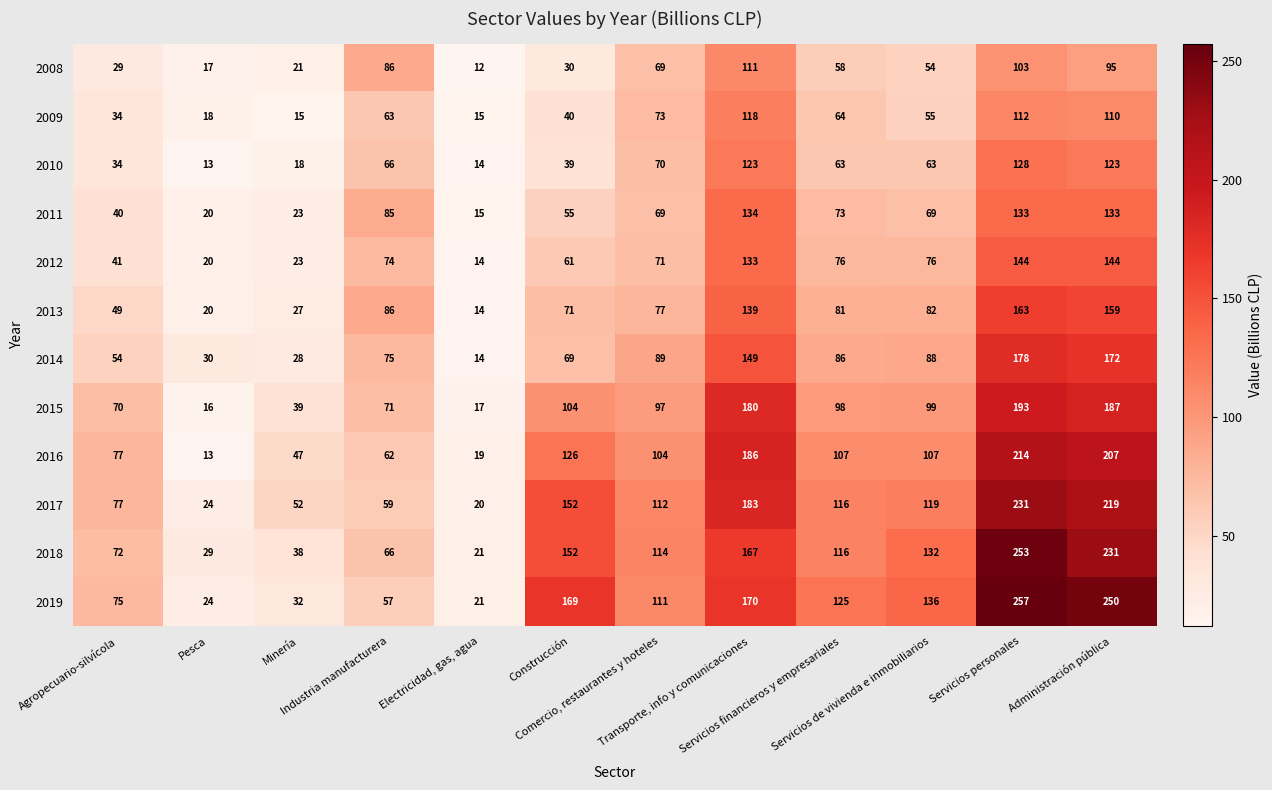

Which series has the widest spread of values?

2019